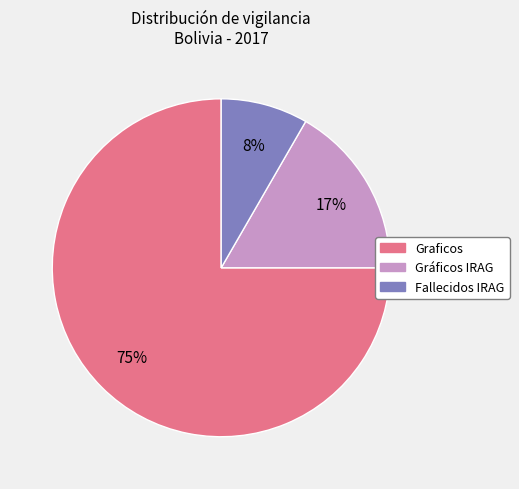

To the nearest percent, what percentage of the pie is Gráficos IRAG?

17%